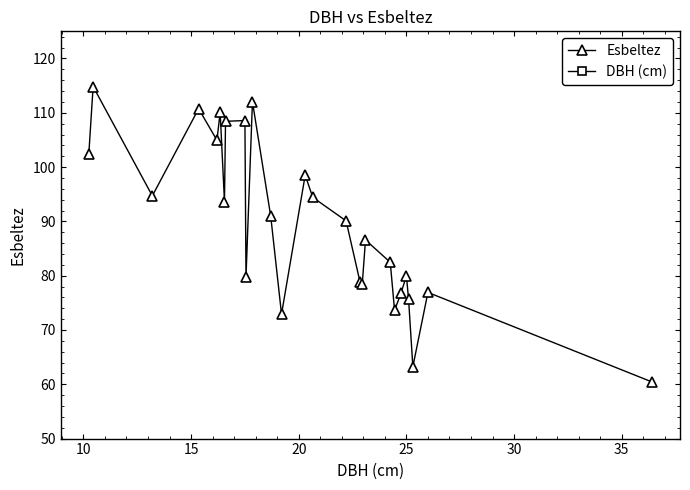

True or false: DBH (cm) and Esbeltez intersect in this chart.

False